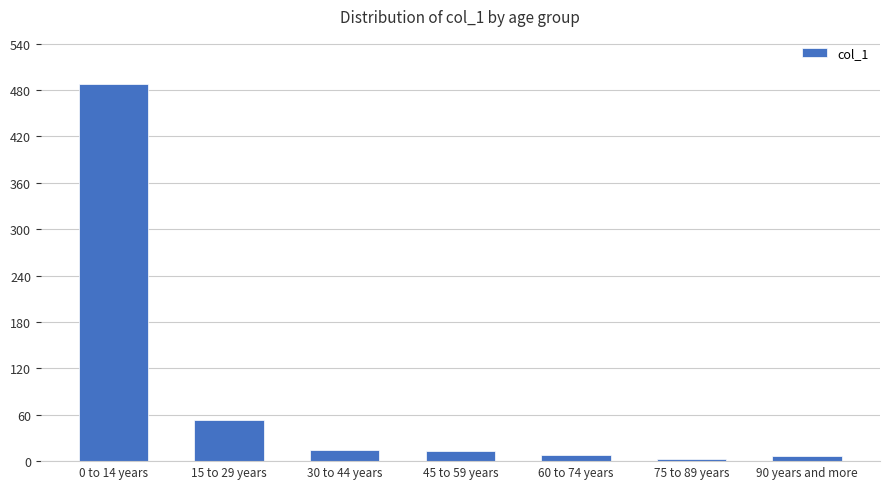

Approximately how many times larger is the value at 15 to 29 years compared to 90 years and more?

7.6